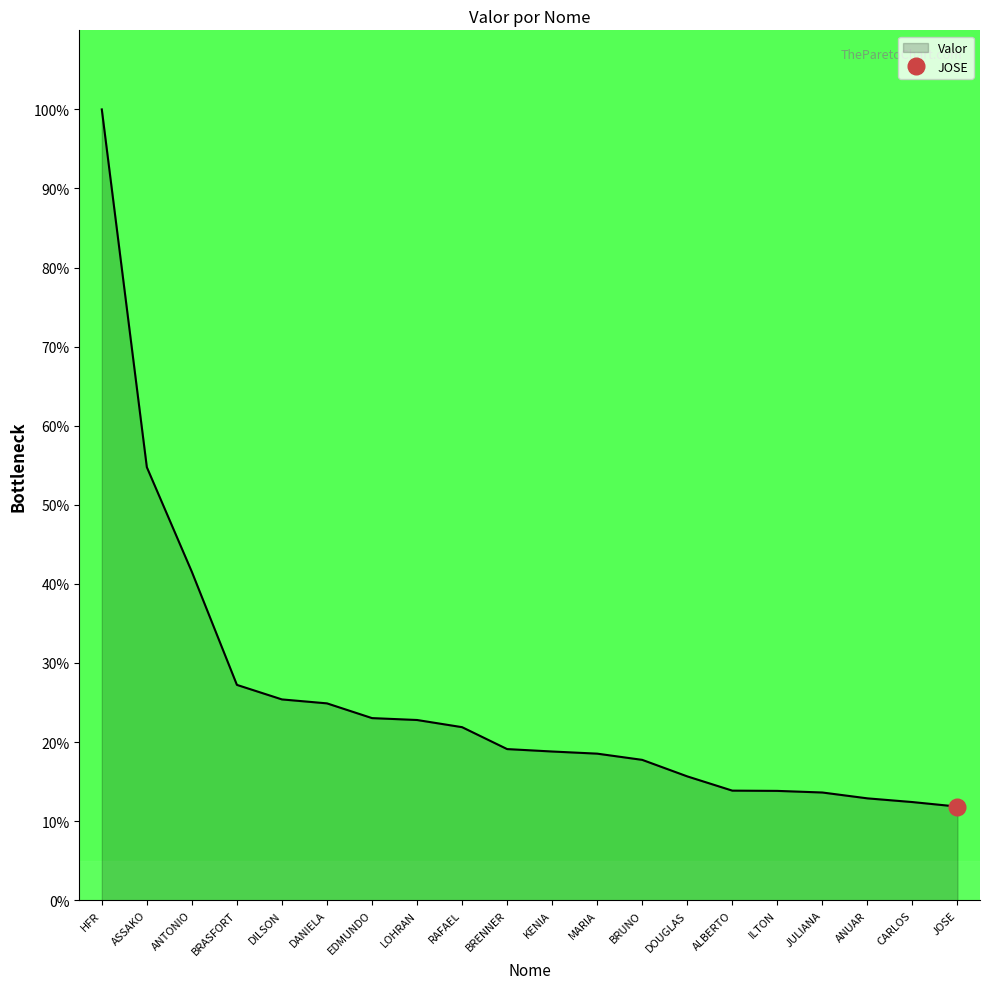

True or false: there are more than 2 points higher than both neighbors.

False